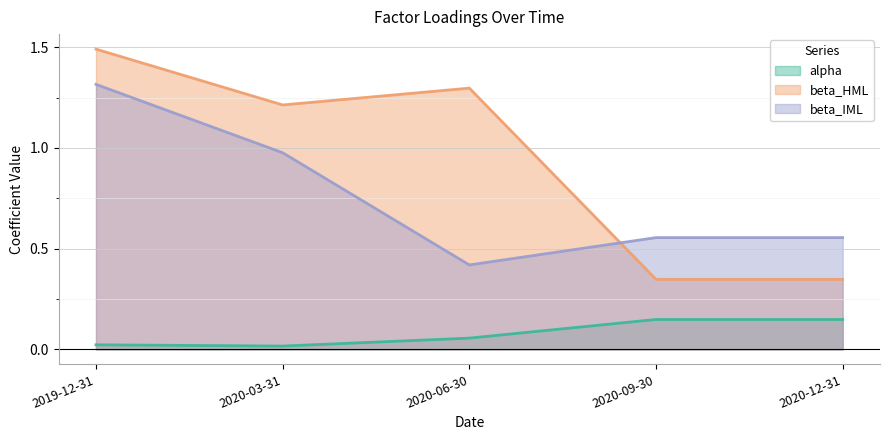

What are all the series names shown in the legend?

alpha, beta_HML, beta_IML